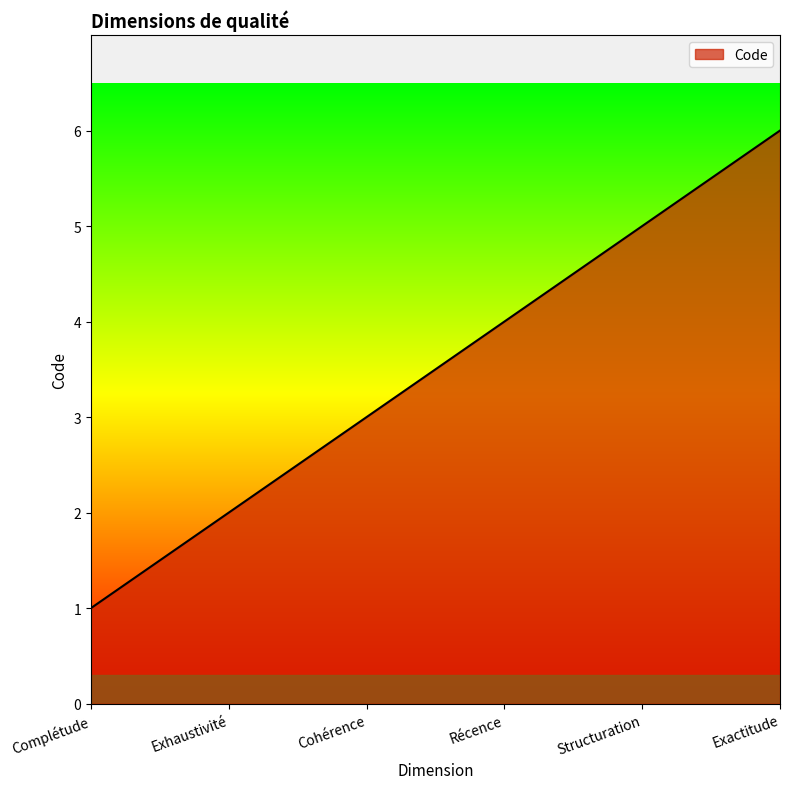

At which label is the value closest to 3?

Cohérence